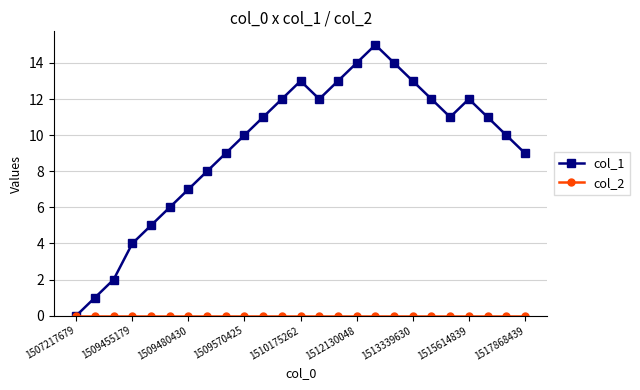

Which series has the largest total across all categories?

col_1